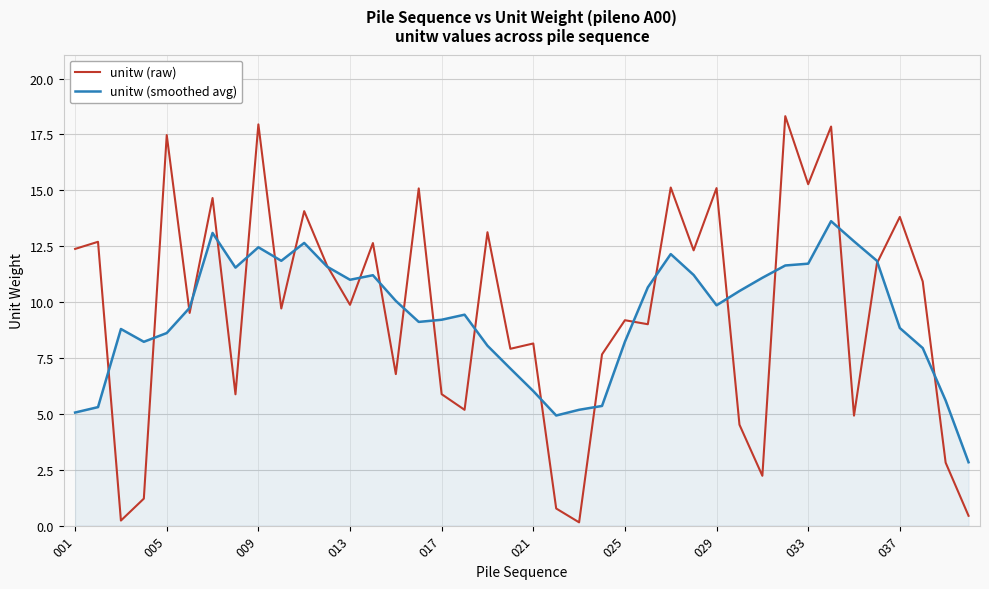

What is the maximum value for unitw (raw)?

18.3